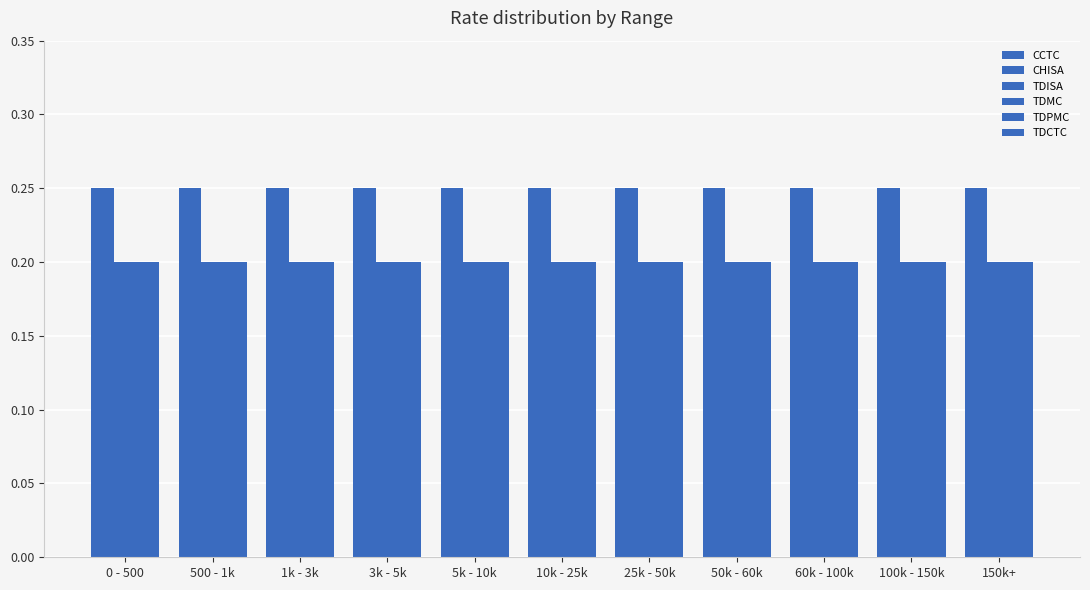

Is it true that CCTC equals 0.2 at 60k - 100k?

True